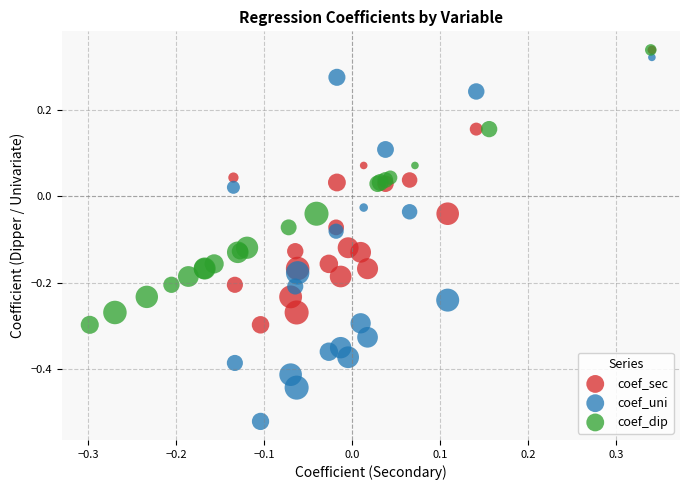

Which series contains the lowest Y value?

coef_uni